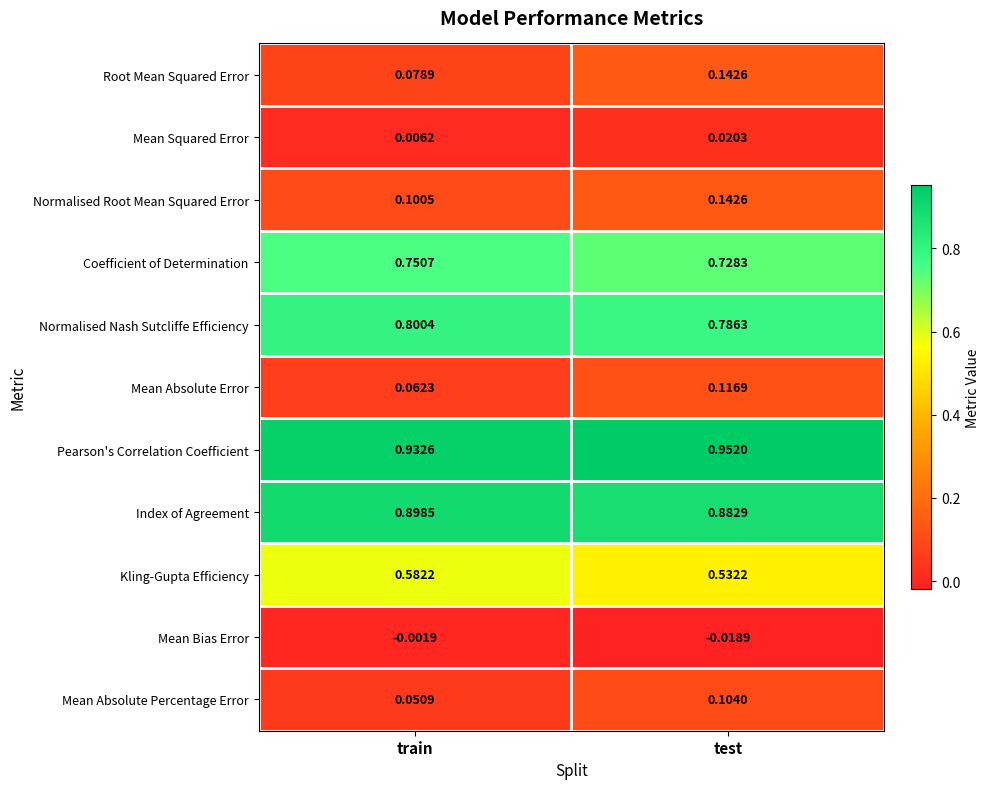

At which label does Root Mean Squared Error reach its peak?

test